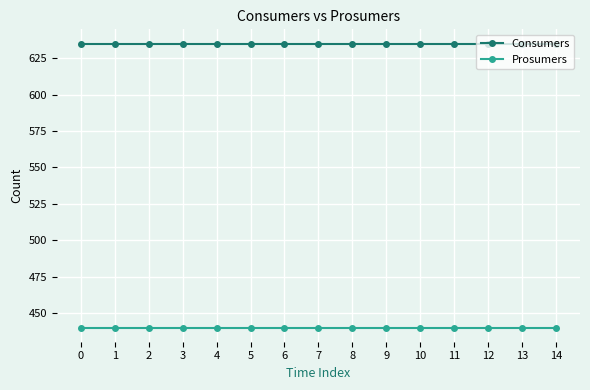

Is the value of Consumers at 4 greater than the value of Prosumers at 1?

Yes